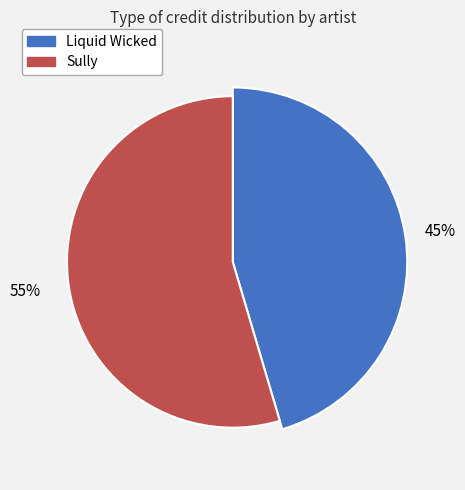

Count the number of slices in the pie.

2